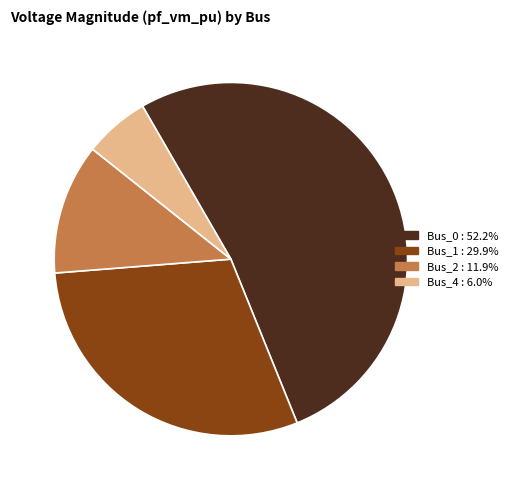

How many segments does this pie chart have?

4